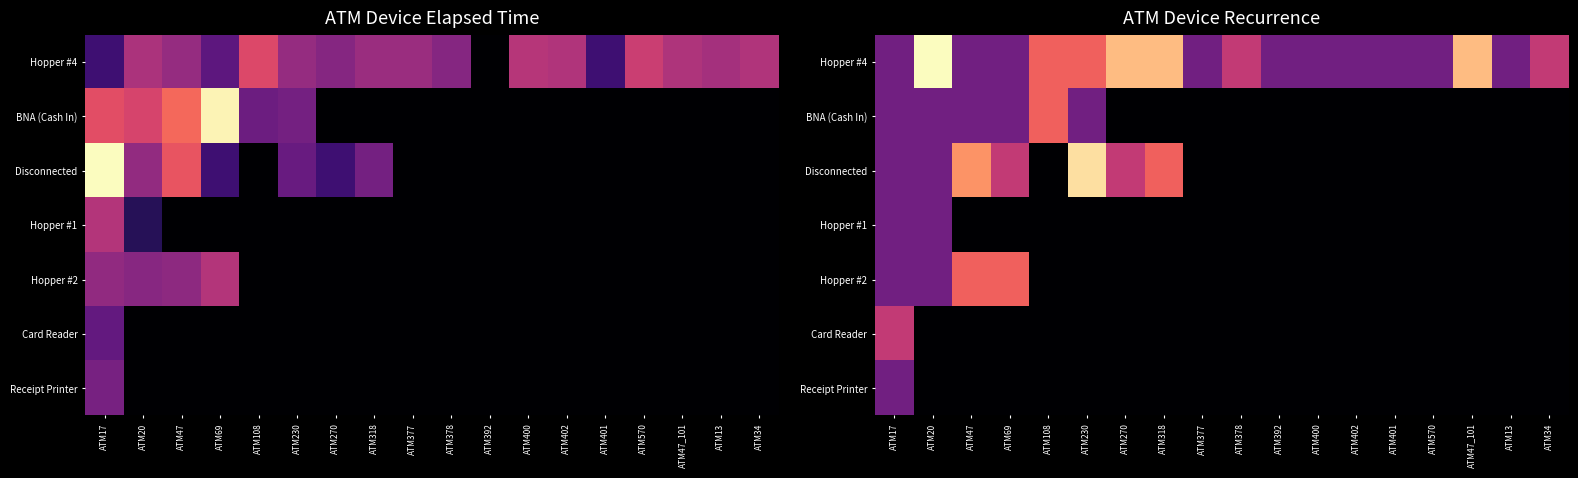

What is the sum of all Hopper #4 values?

19.4